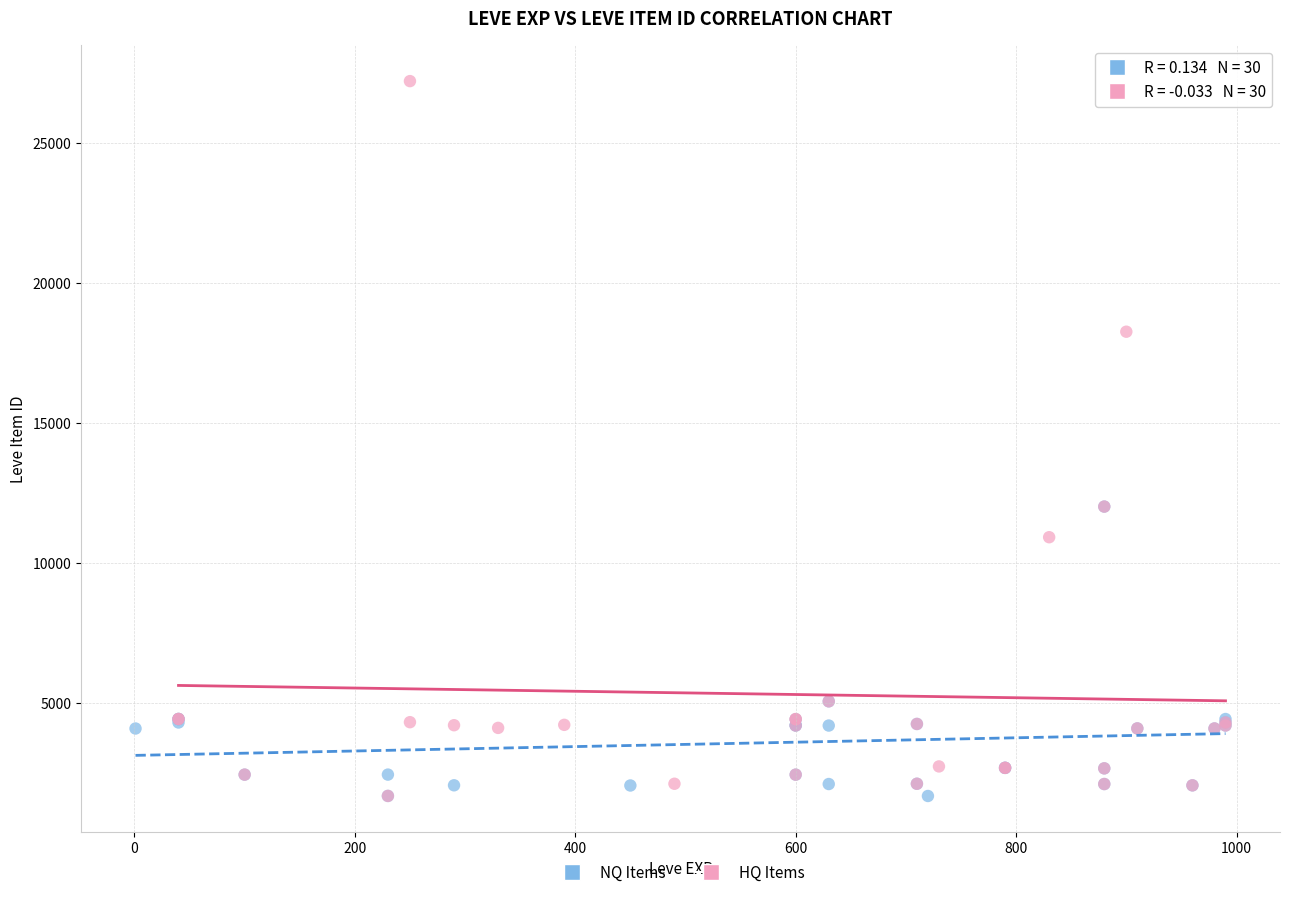

Which series contains the highest Y value?

HQ Items